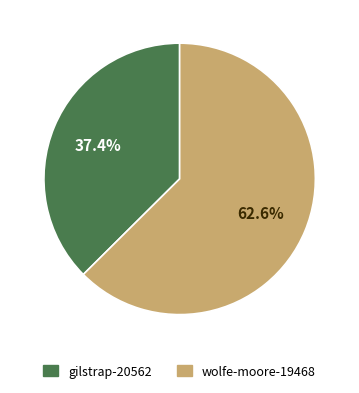

To the nearest percent, what is the difference between the largest and smallest slice percentages?

25%